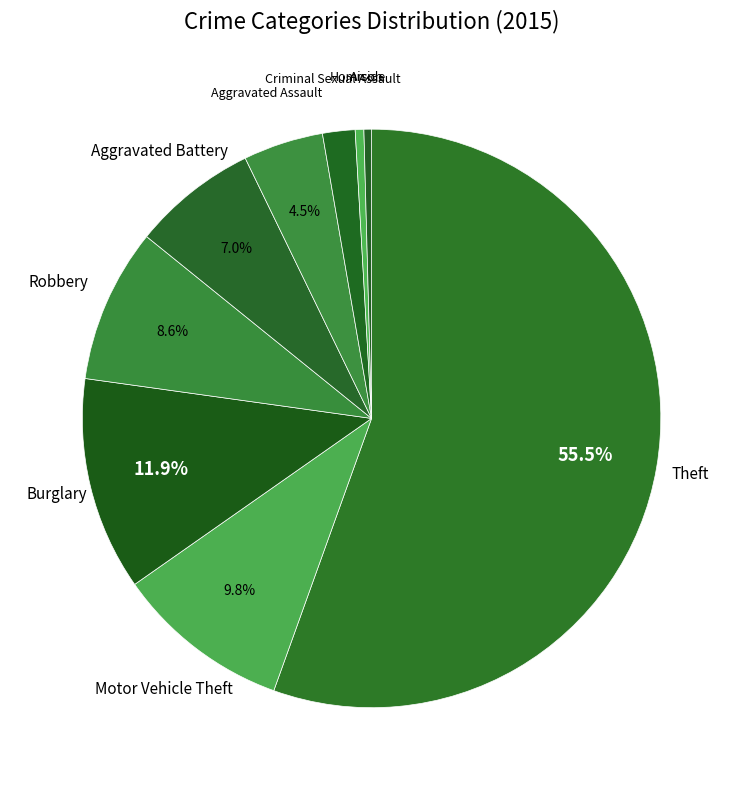

Does any single category account for the majority?

Yes